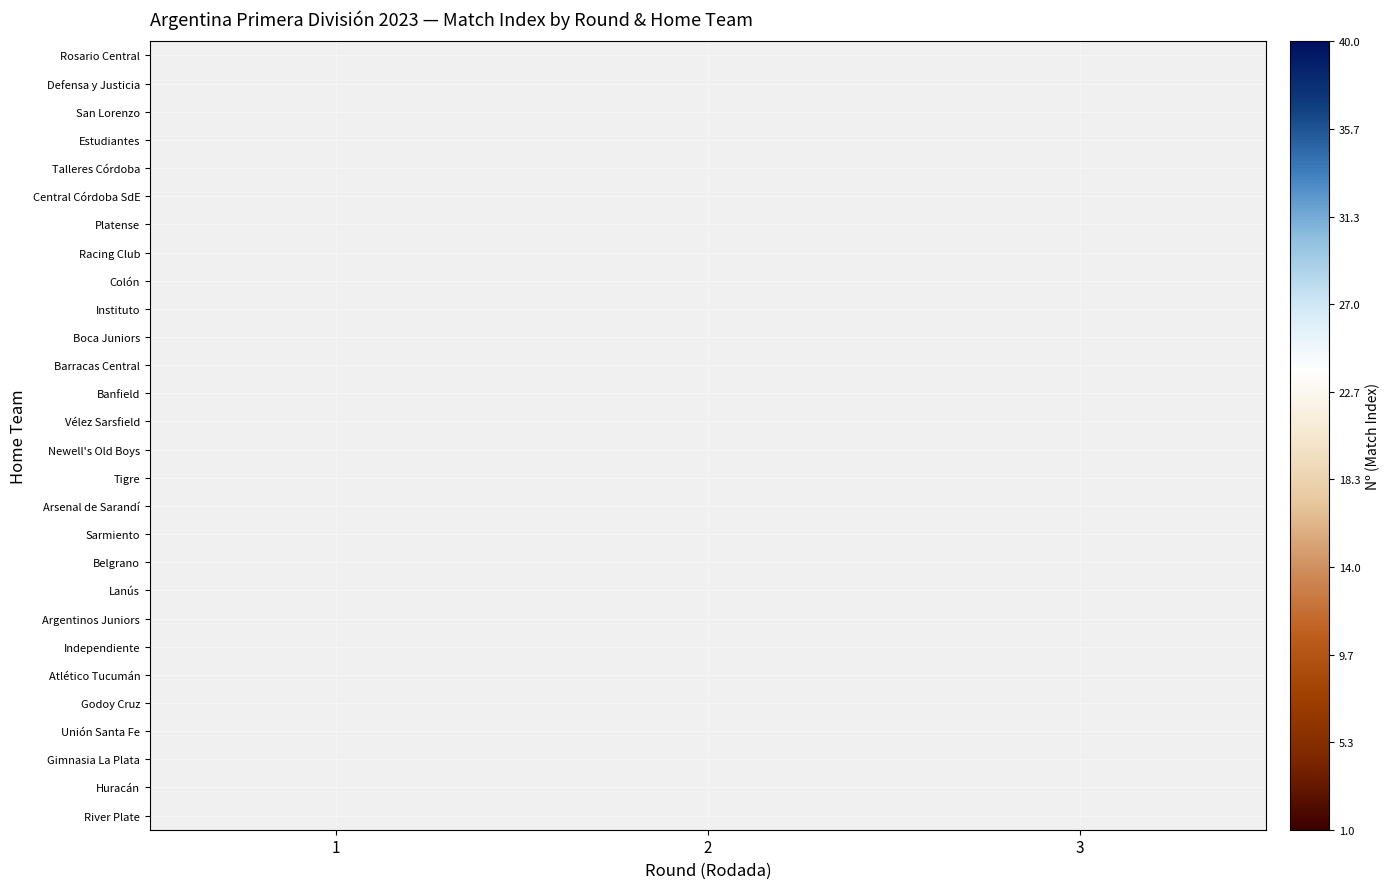

How many series are shown in this chart?

28